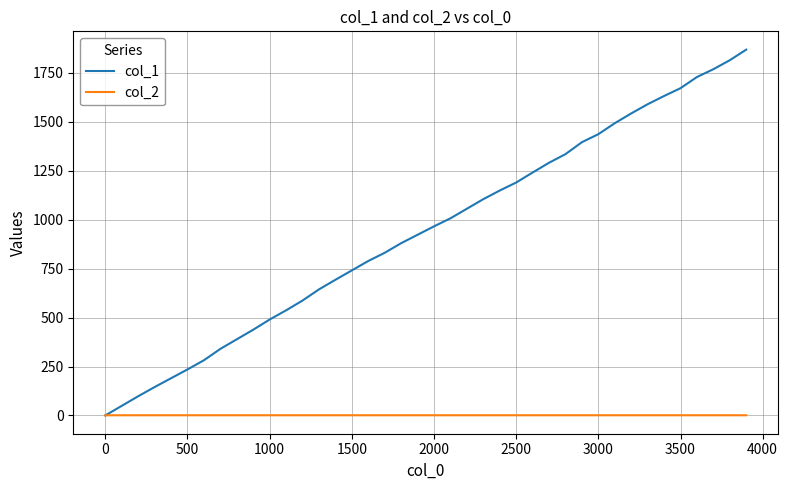

Which series has the widest spread of values?

col_1